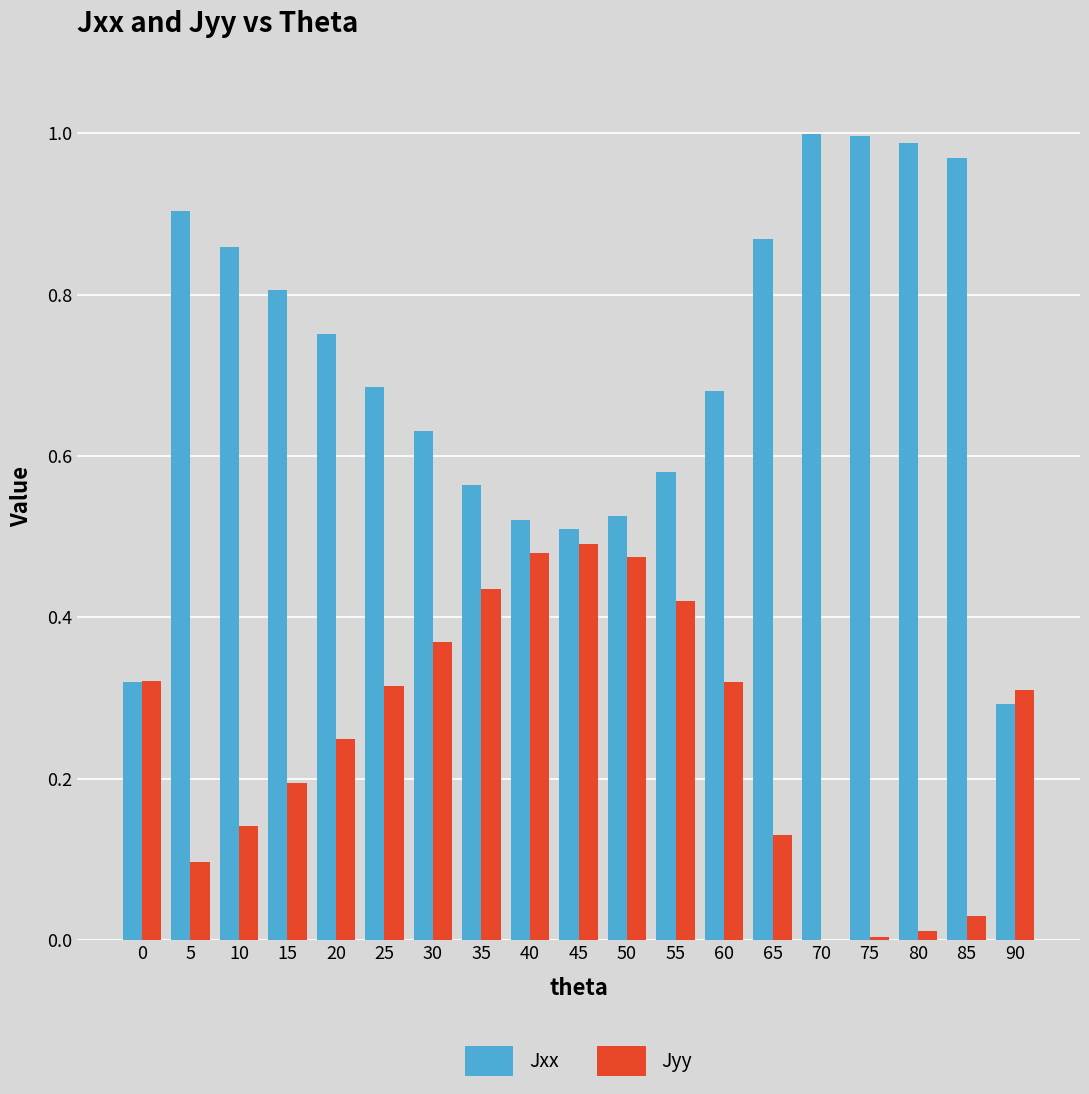

What are all the series names shown in the legend?

Jxx, Jyy